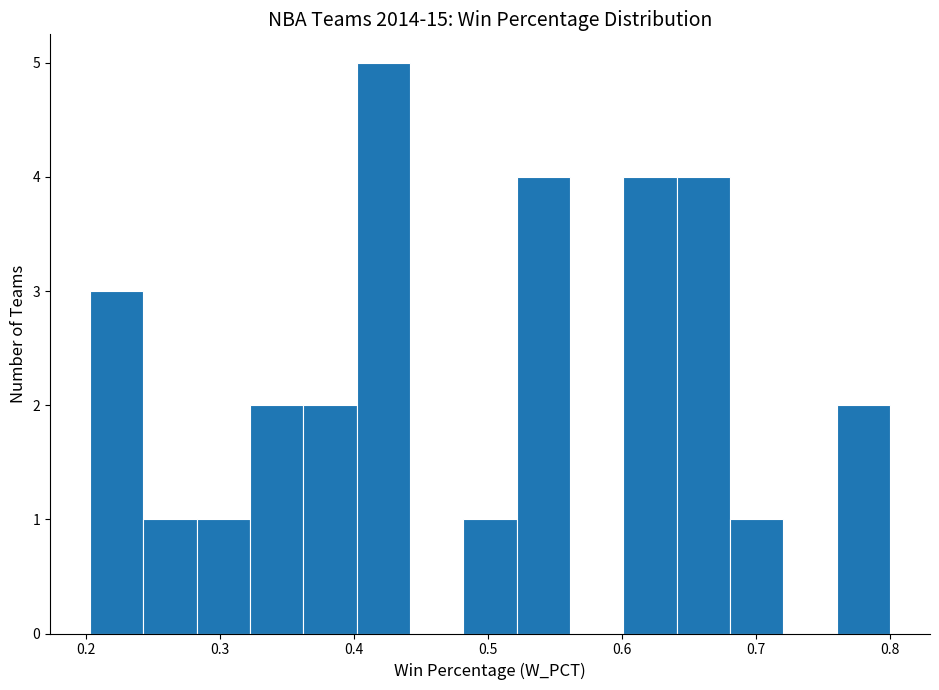

Around what value on the x-axis is the tallest bar? Give the approximate position of its centre, as read against the axis.

0.42